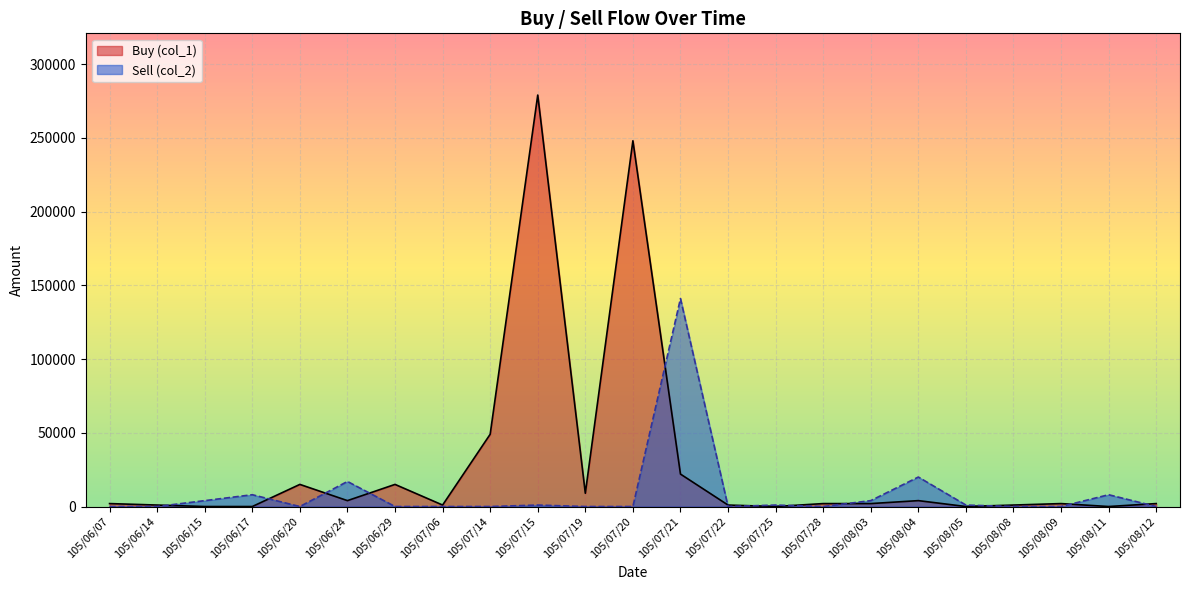

How many data points in Sell (col_2) are above 0?

10